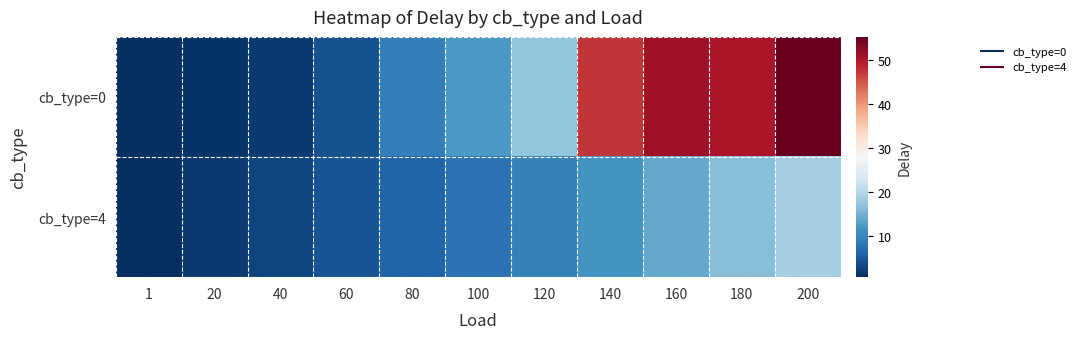

Which label corresponds to the smallest value in the chart?

1